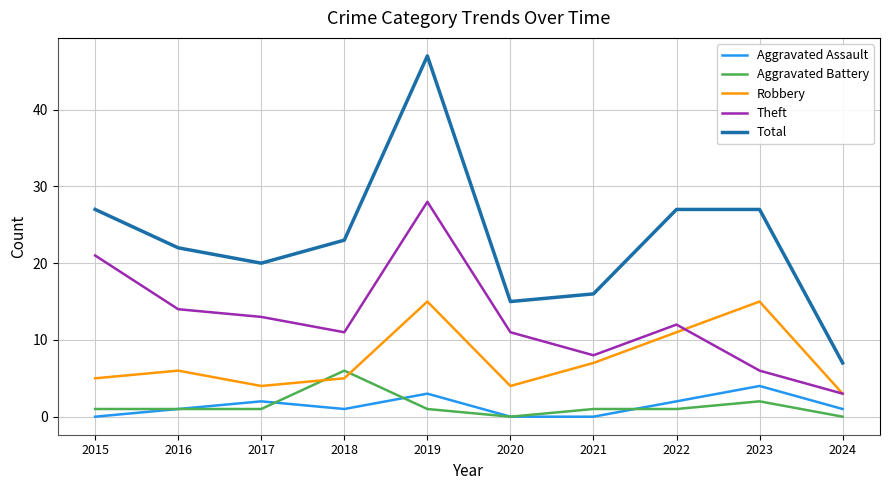

Which series changed the most between 2021 and 2024?

Total